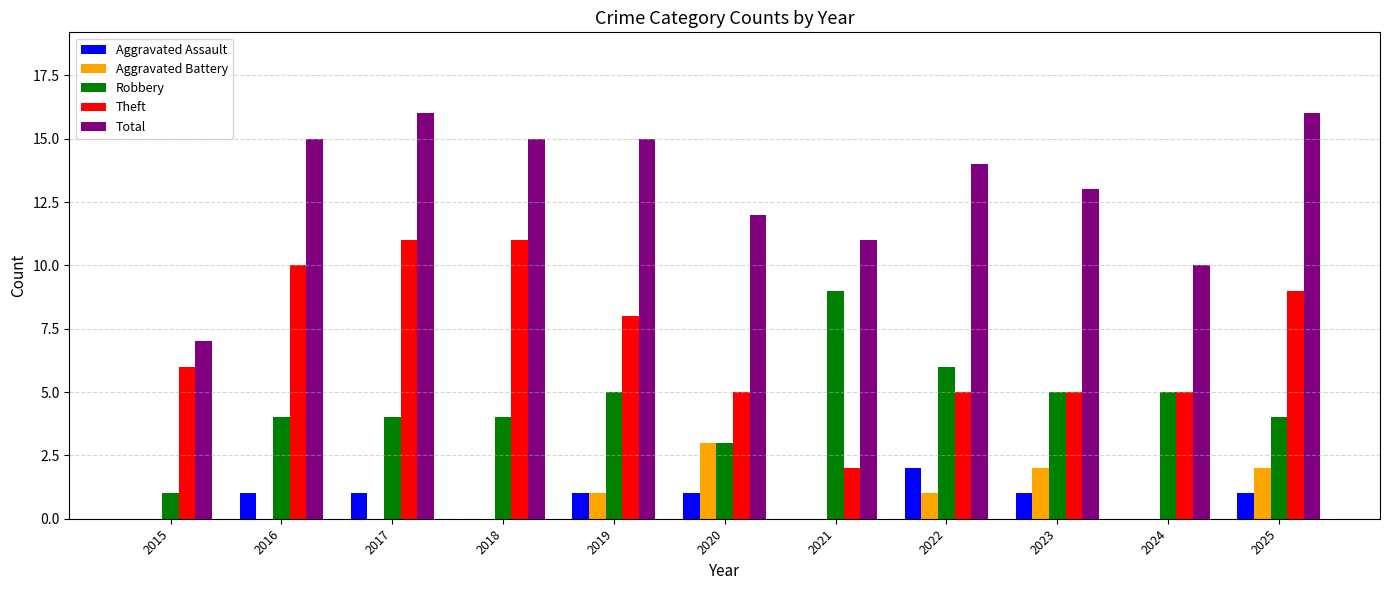

Is it true that Aggravated Assault equals 1 at 2025?

True